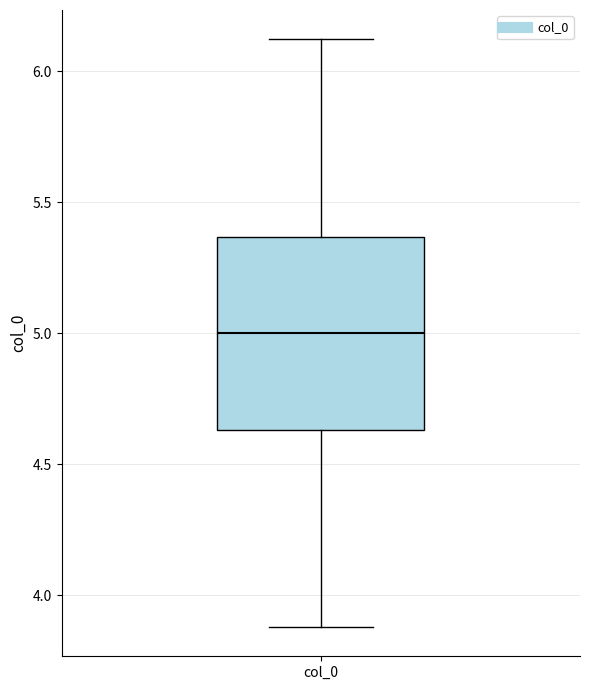

Read this box plot against the y-axis: the position of the median line, the range covered by the box, and the ends of both whiskers. The values are not printed on the chart, so give them approximately, as read against the axis.

median 5.00, box 4.65 to 5.35, whiskers 3.90 to 6.10